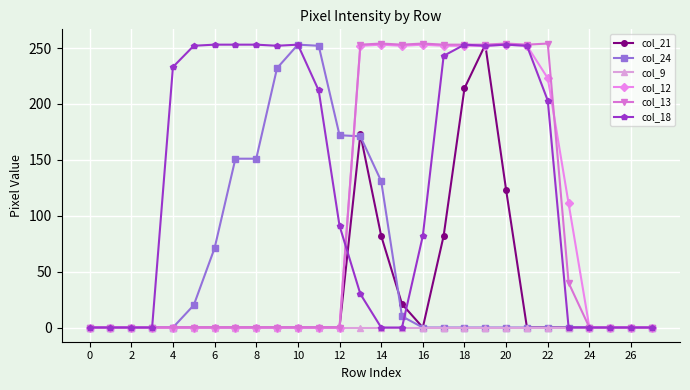

What is the greatest value displayed?

254